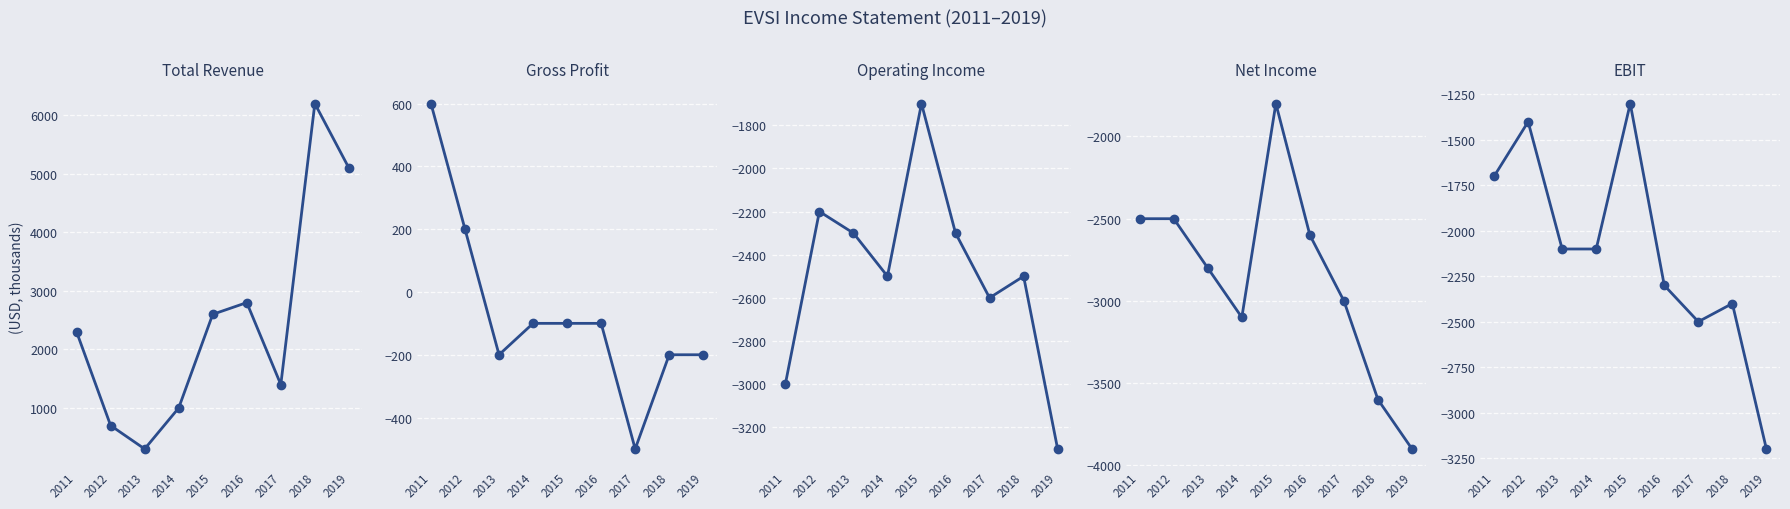

What are all the series names shown in the legend?

Total Revenue, Gross Profit, Operating Income, Net Income, EBIT